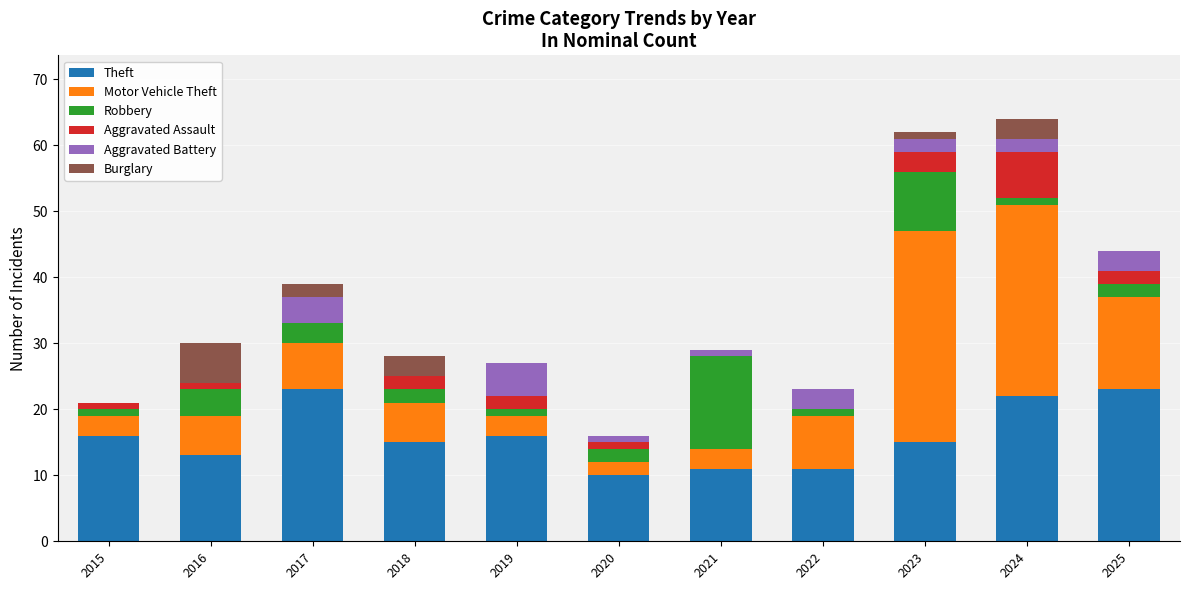

What is the total value across all series at 2017?

39